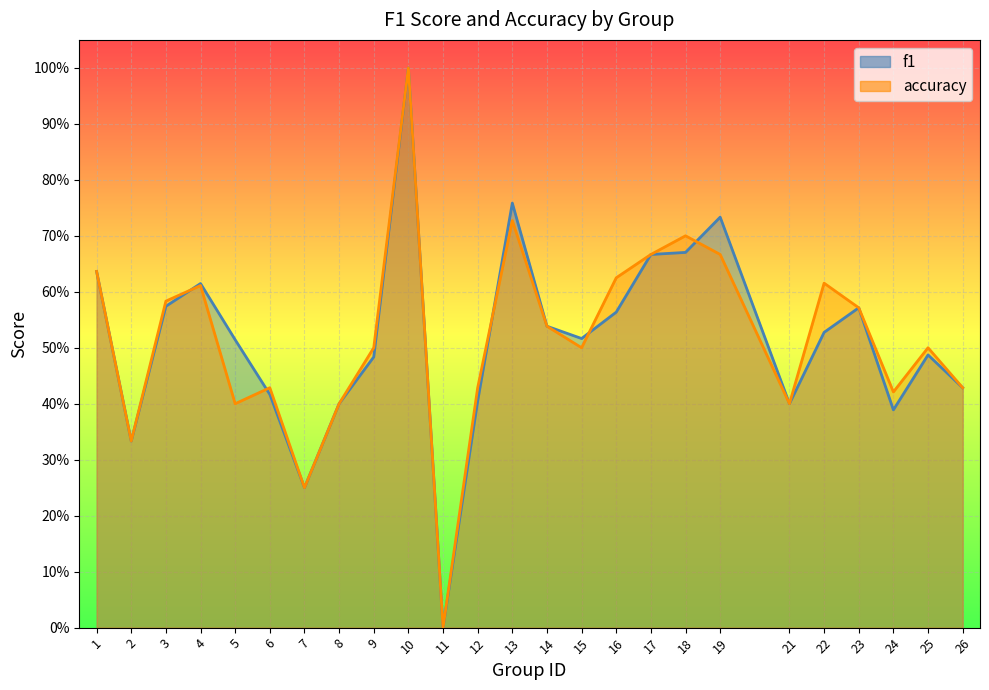

How many categories are shown in the chart?

25